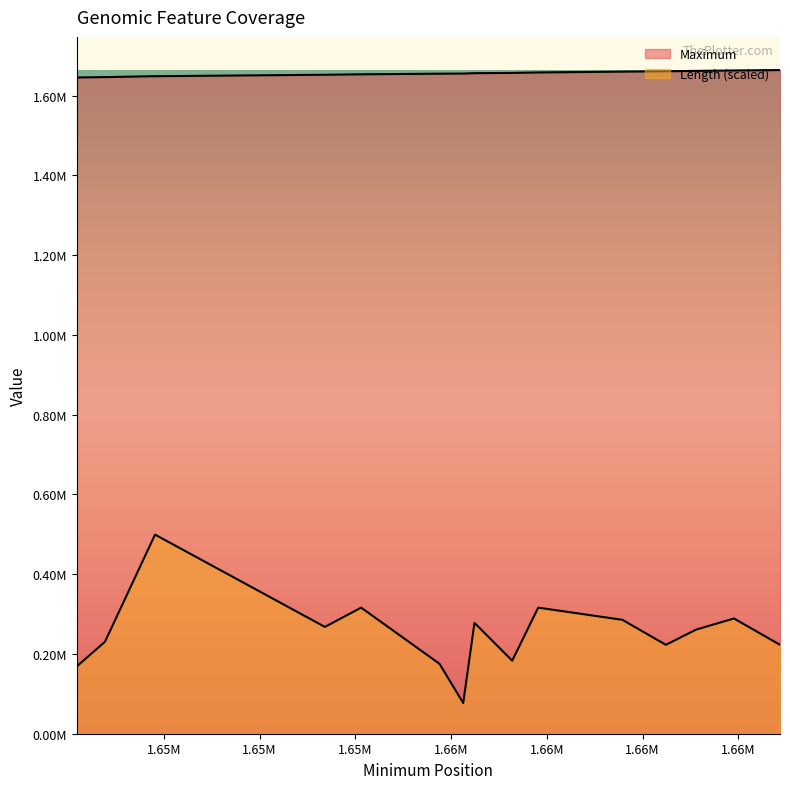

How many distinct data groups are displayed?

2